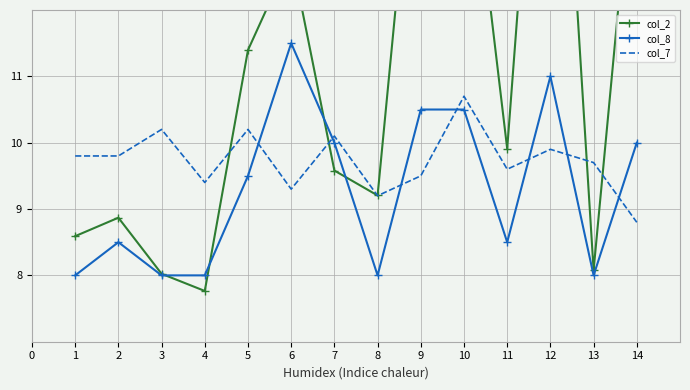

The value of col_7 at 9 is 4.3. True or false?

False